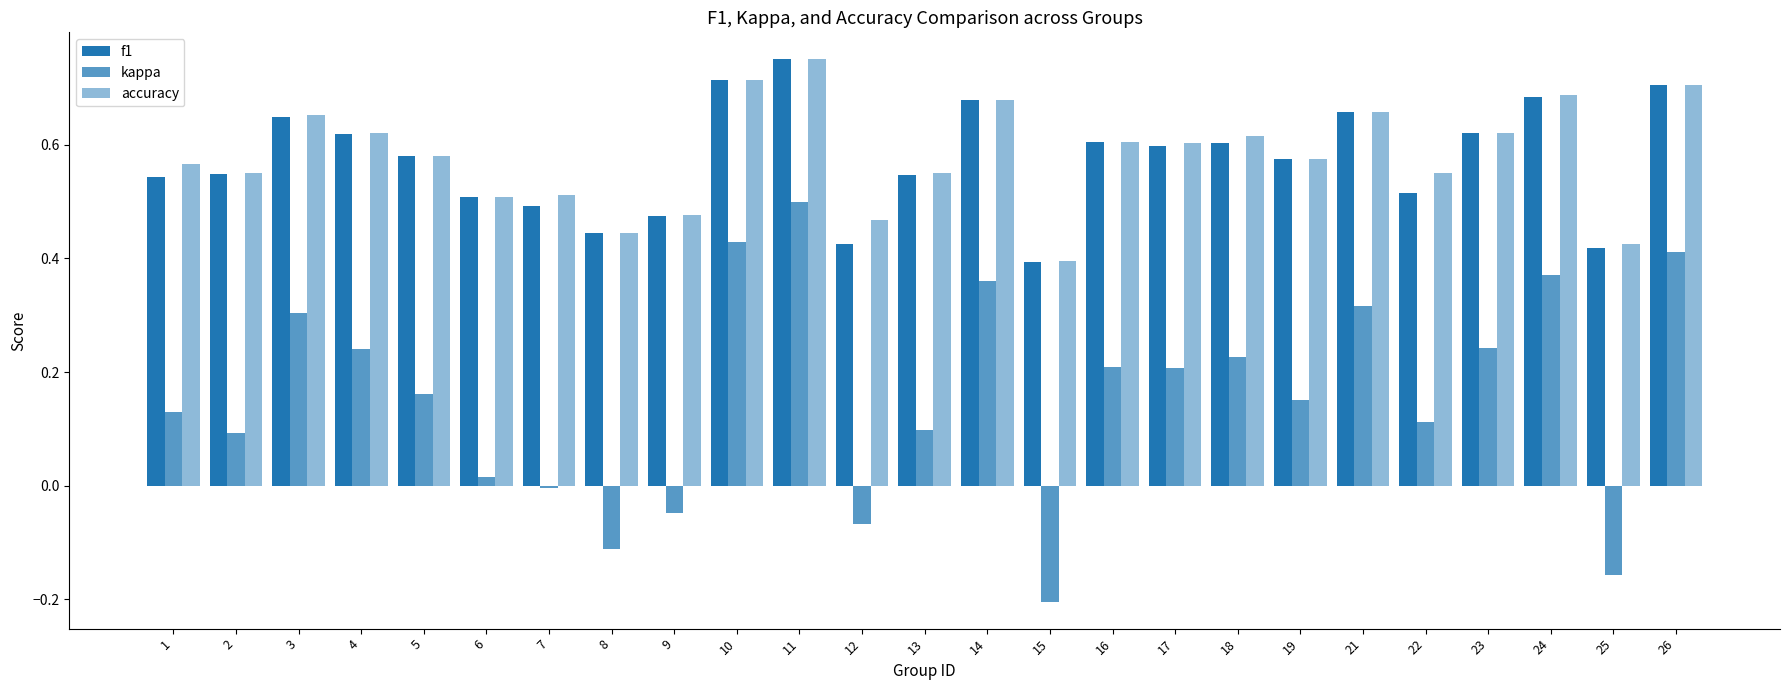

Between 12 and 18, which series saw the biggest shift?

kappa